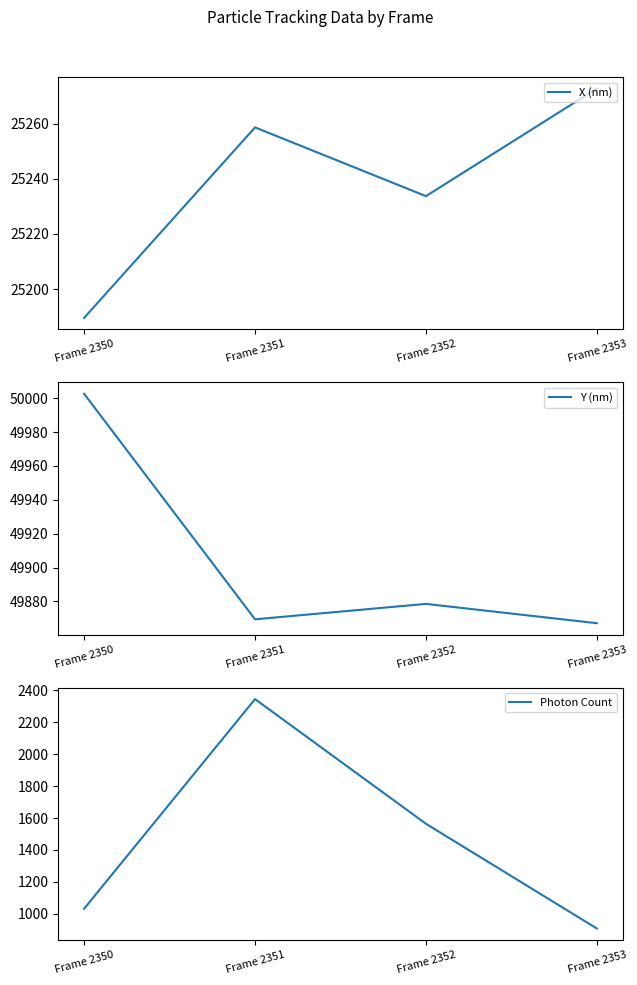

In Photon Count, how many points are higher than both neighbors (excluding endpoints)?

1